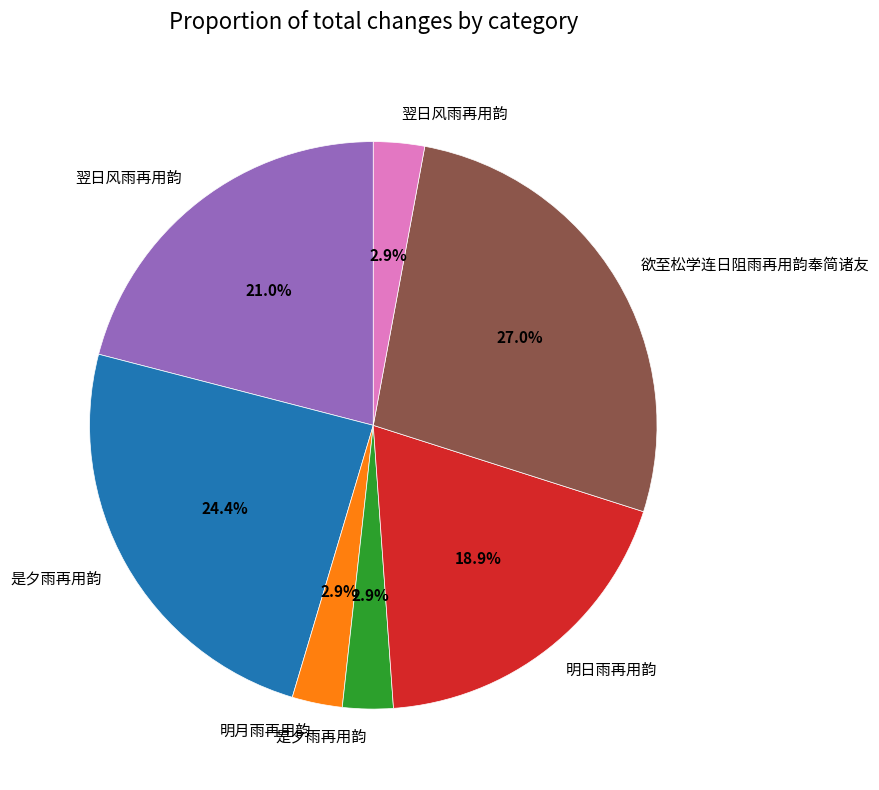

Is there a majority slice in this chart?

No